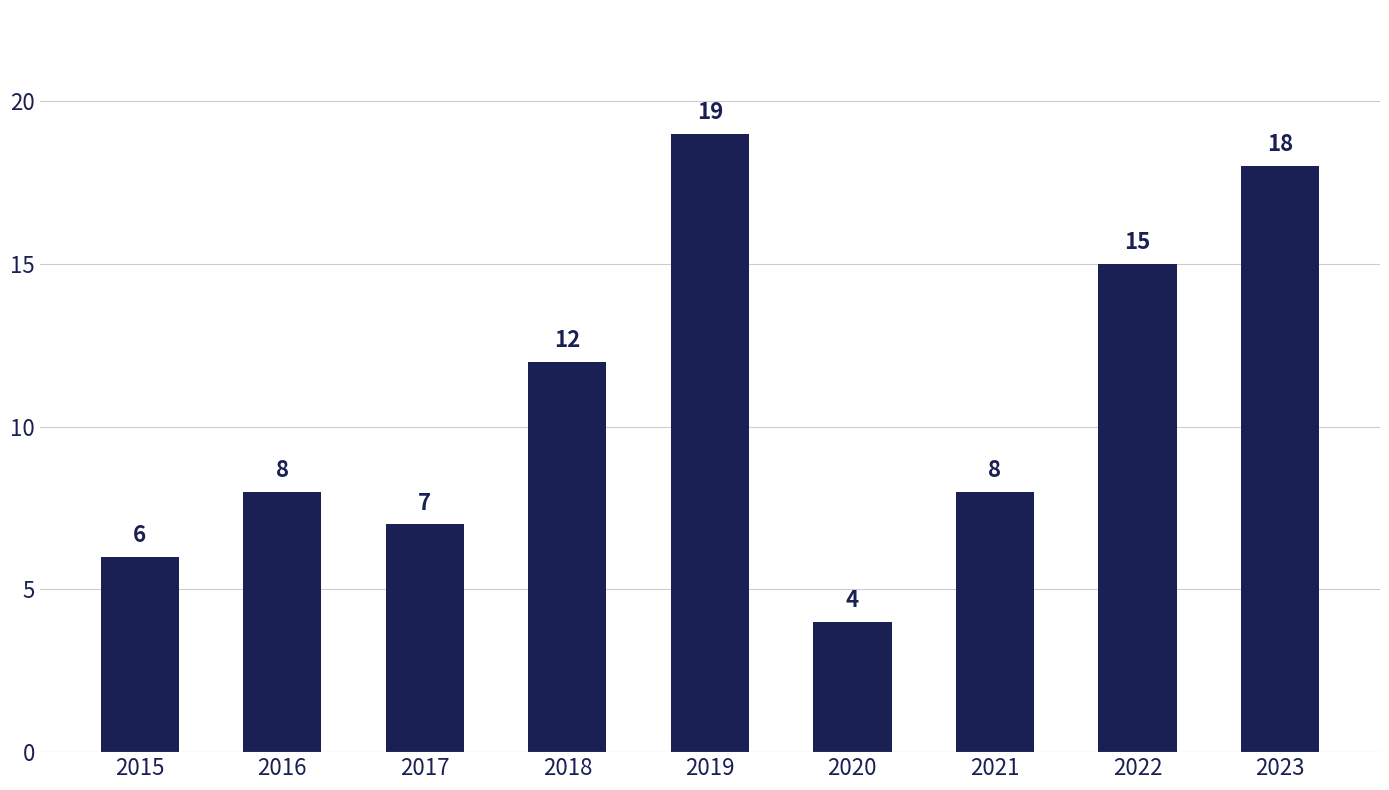

The chart shows a value of 12 at 2018. True or false?

True